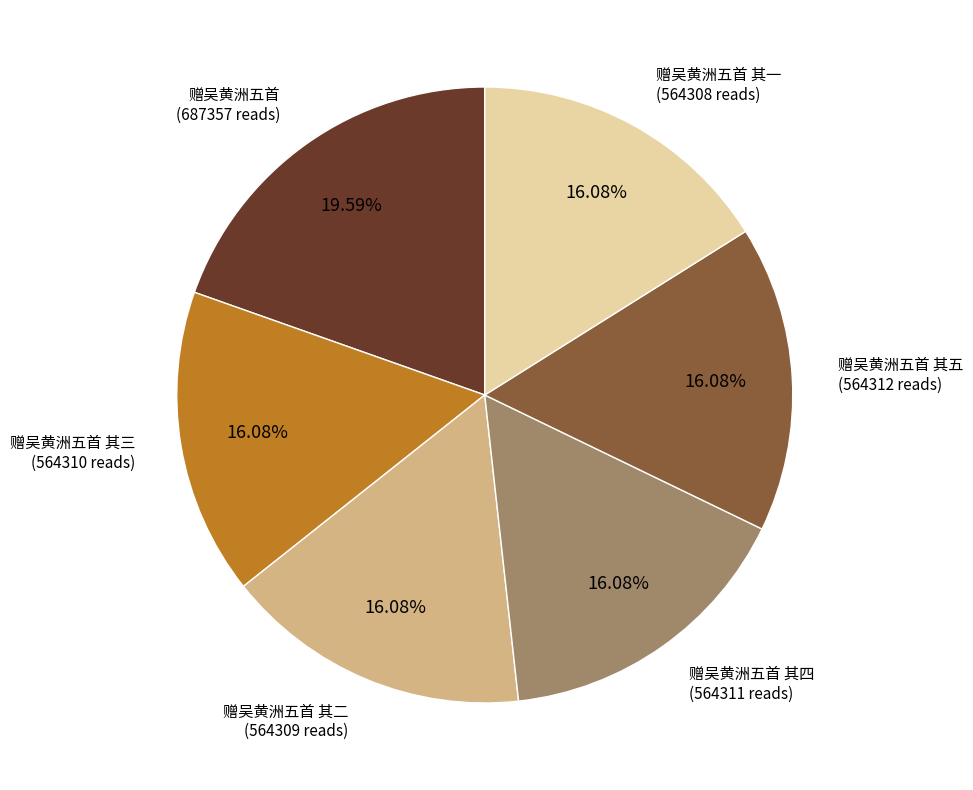

How many segments does this pie chart have?

6